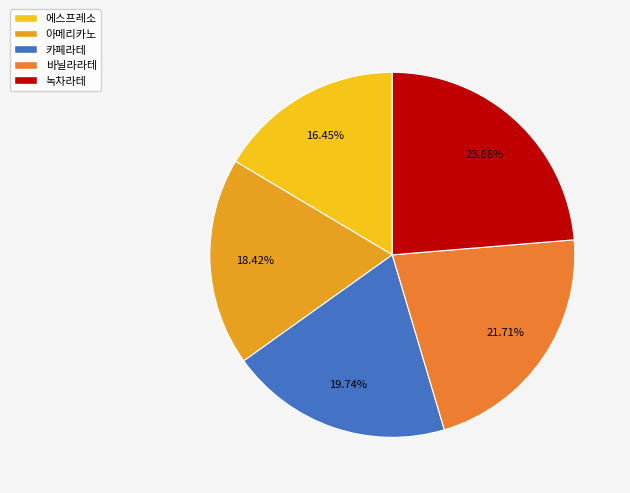

The 바닐라라테 slice represents 27% of the pie. True or false?

False